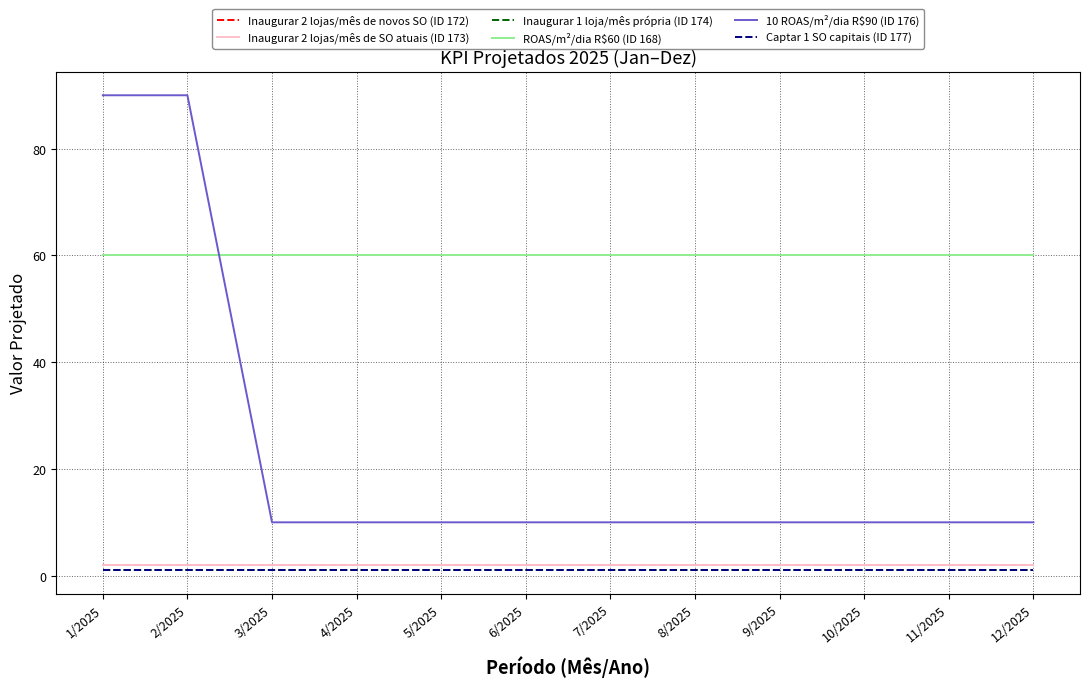

At which category does the chart reach its minimum across all series?

1/2025